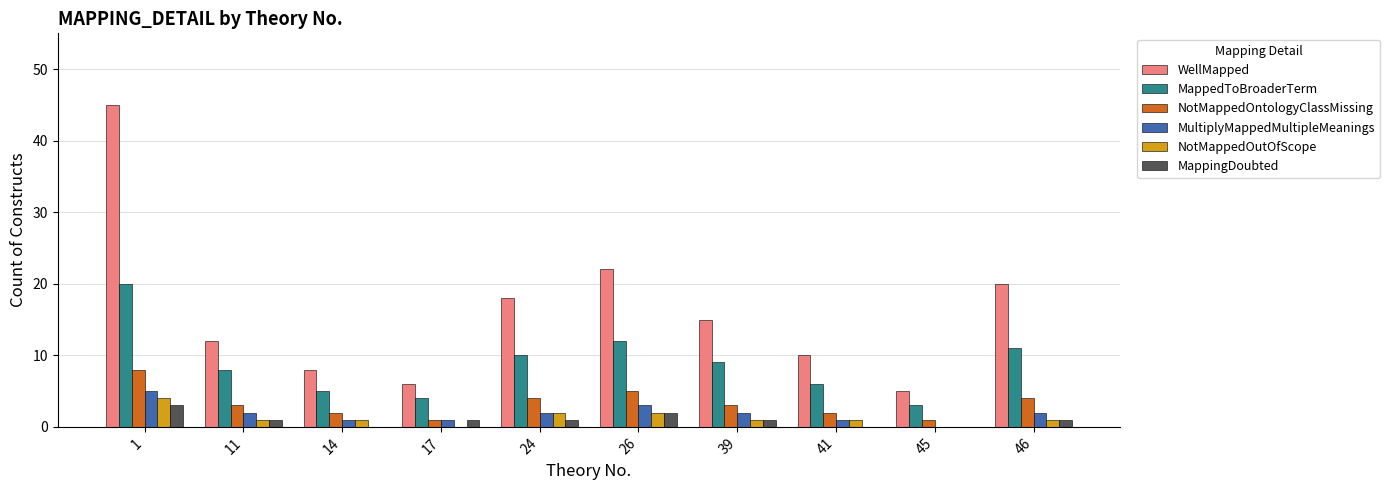

Count the MappingDoubted values in the range 0 to 1.

8